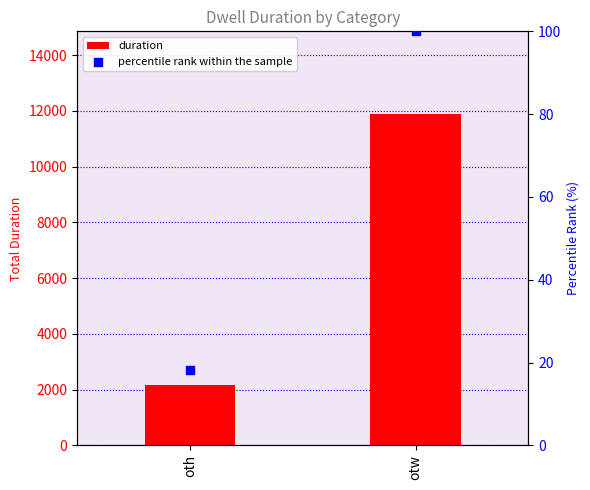

What are all the series names shown in the legend?

duration, percentile rank within the sample